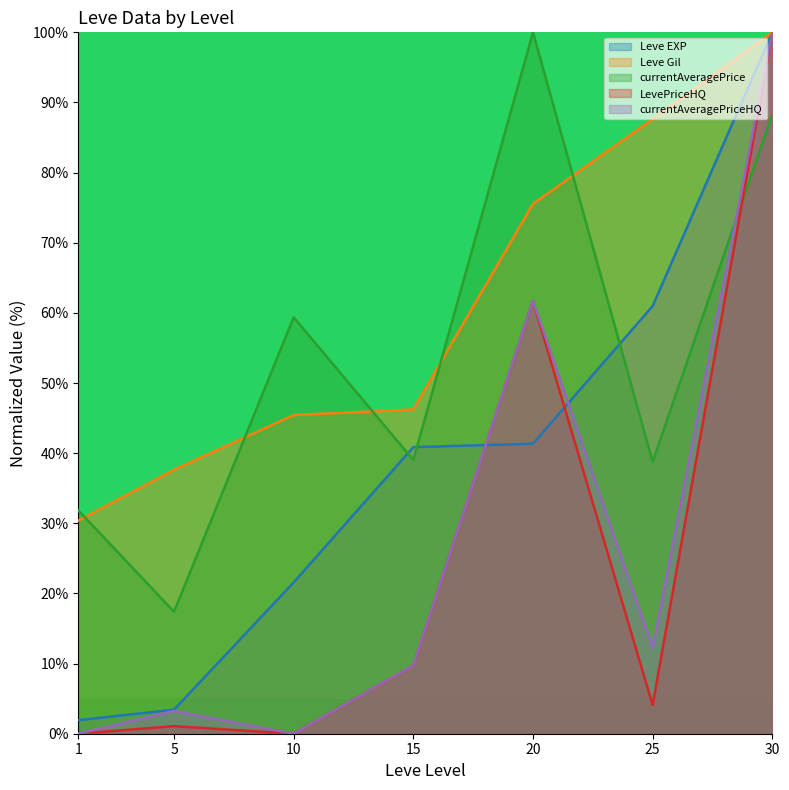

True or false: Leve EXP and Leve Gil intersect in this chart.

False